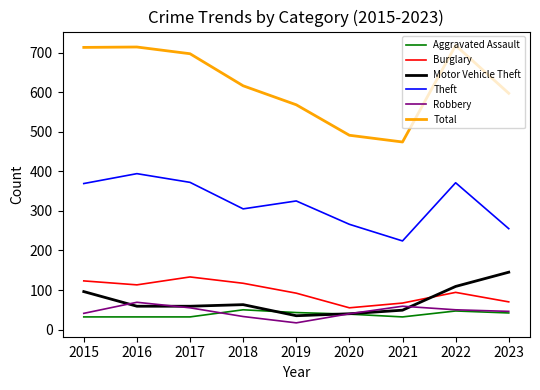

At how many categories does at least one series exceed 88?

9